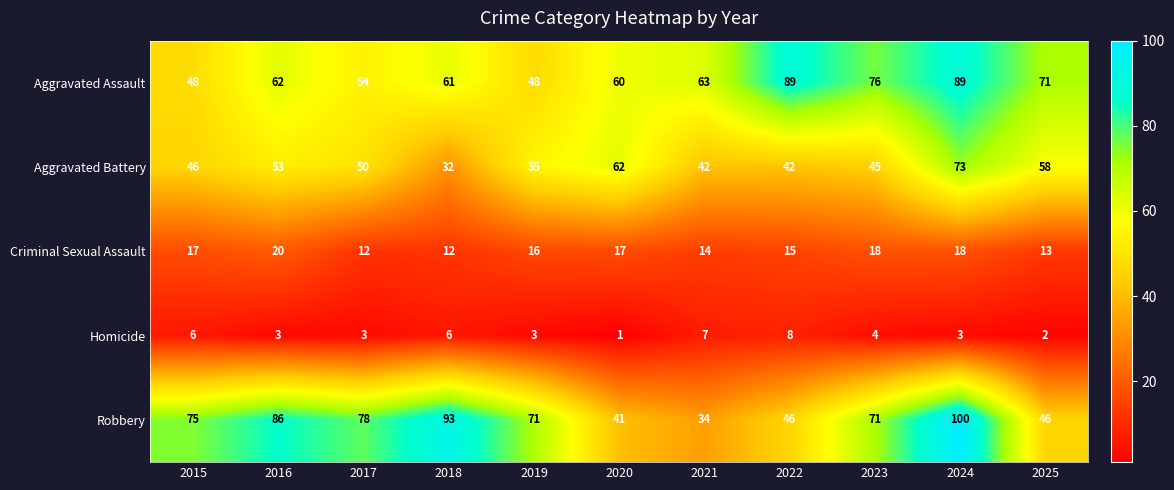

What is the maximum value shown in the chart?

100